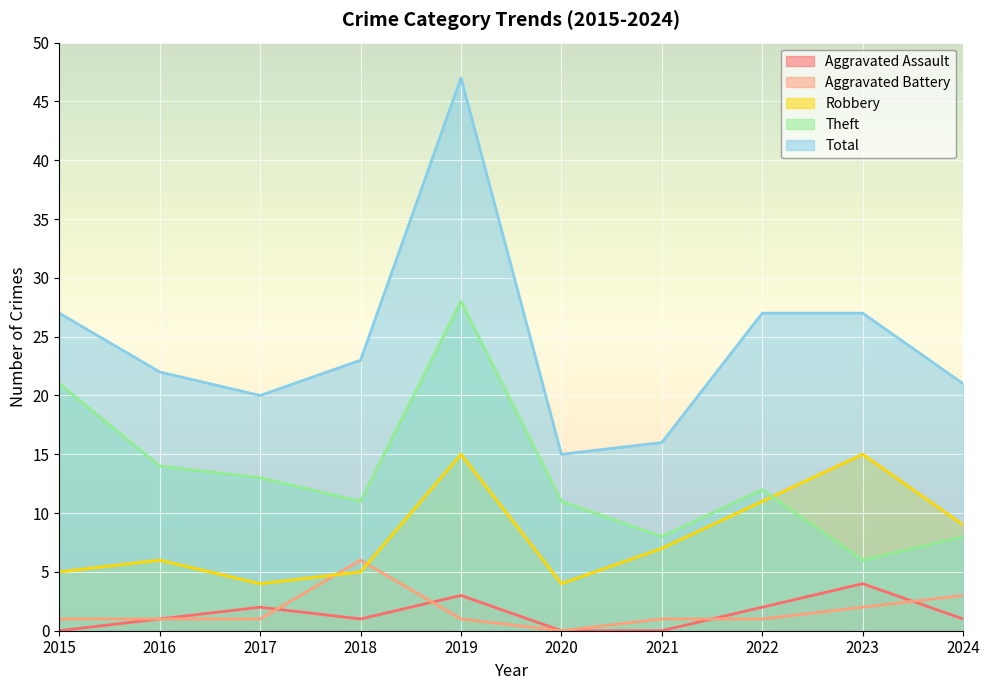

Is it true that Aggravated Assault equals 2 at 2019?

False